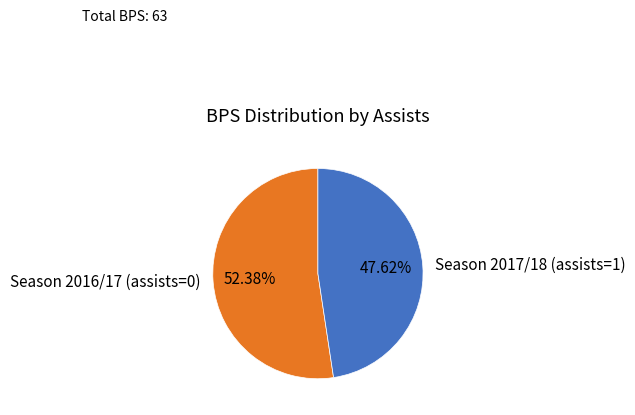

Rank the categories by value from highest to lowest.

Season 2016/17 (assists=0), Season 2017/18 (assists=1)